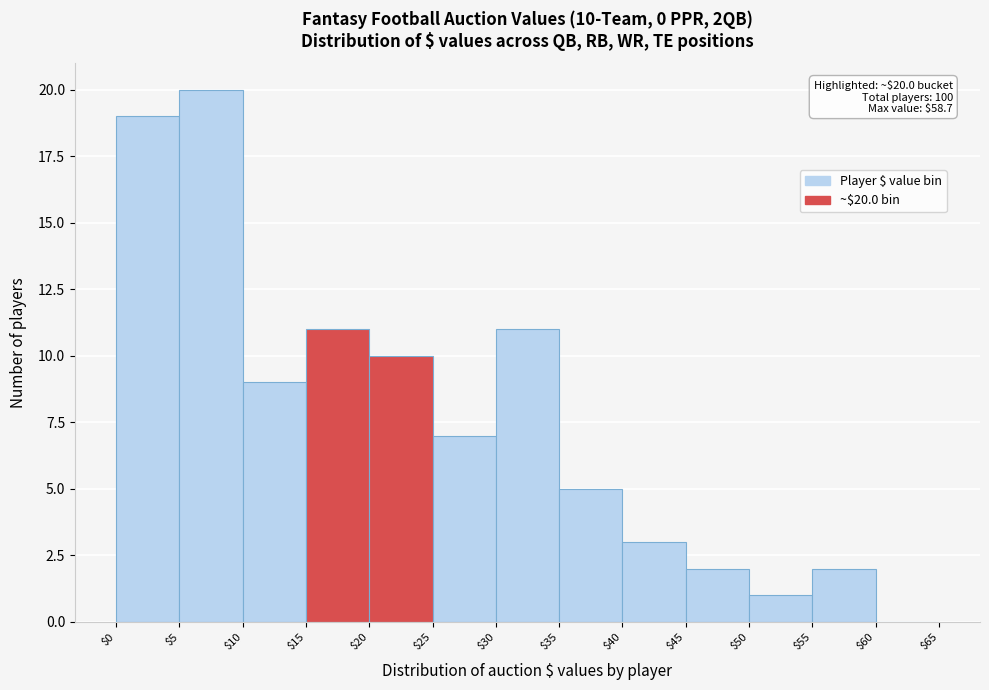

Over which range of the x-axis is the bar tallest?

$5 to $10